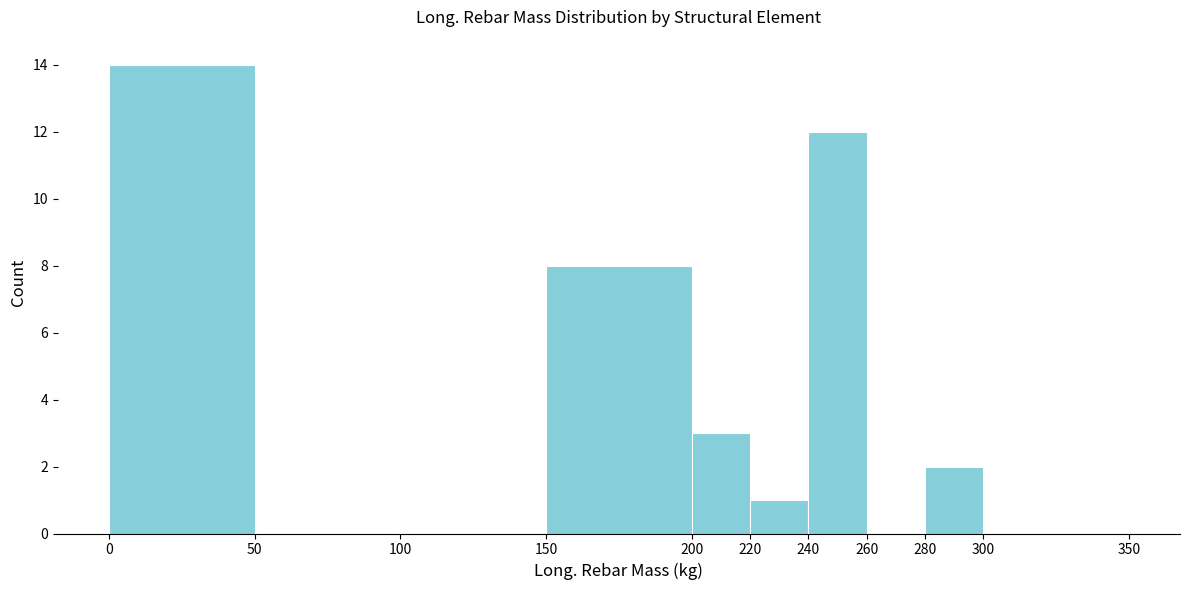

Which range on the x-axis has the tallest bar?

0 to 50